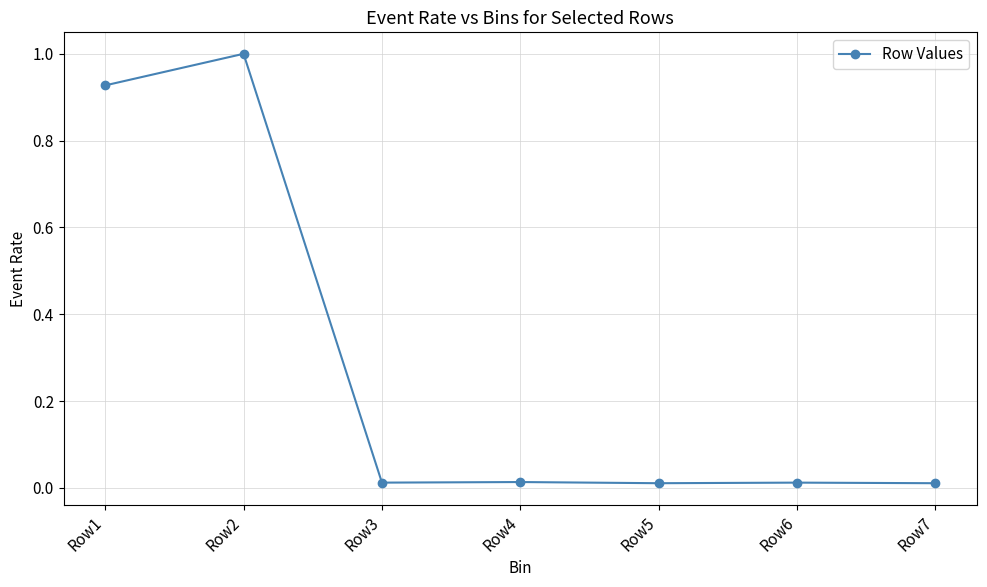

Is this an area chart (filled region under the line)?

No